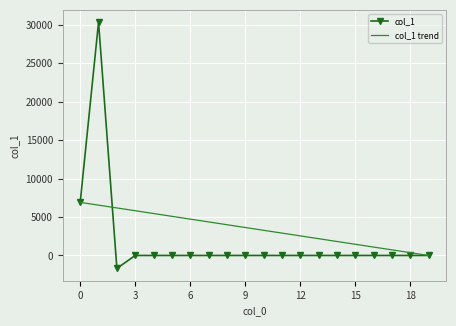

What is the maximum value for col_1 trend?

6909.8